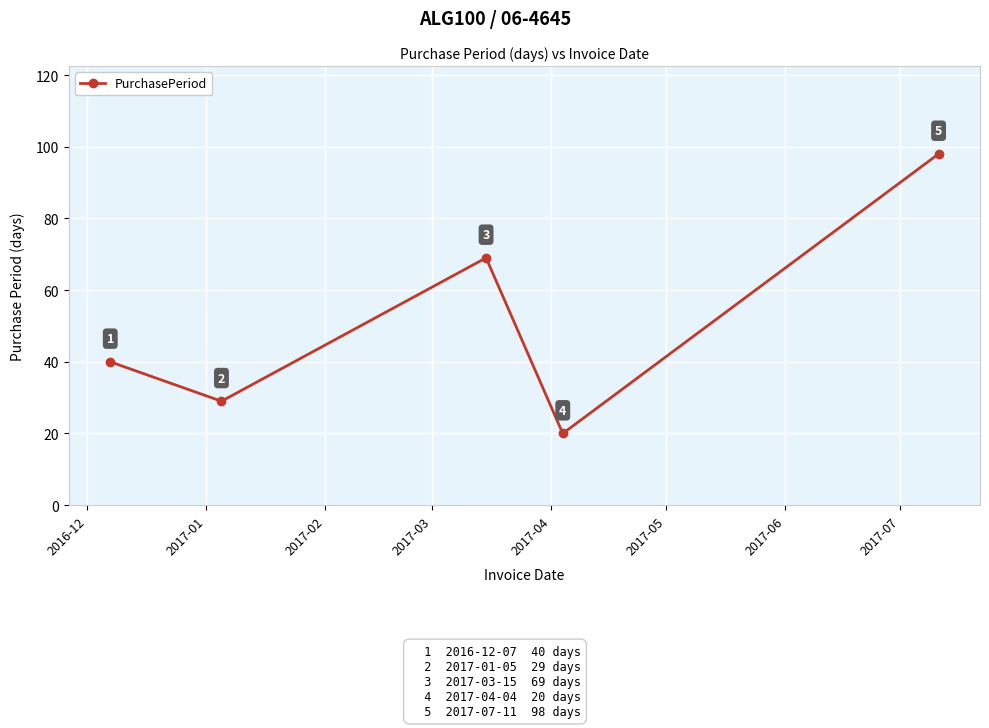

Reading left to right, transcribe all the data shown in this chart.

40	29	69	20	98